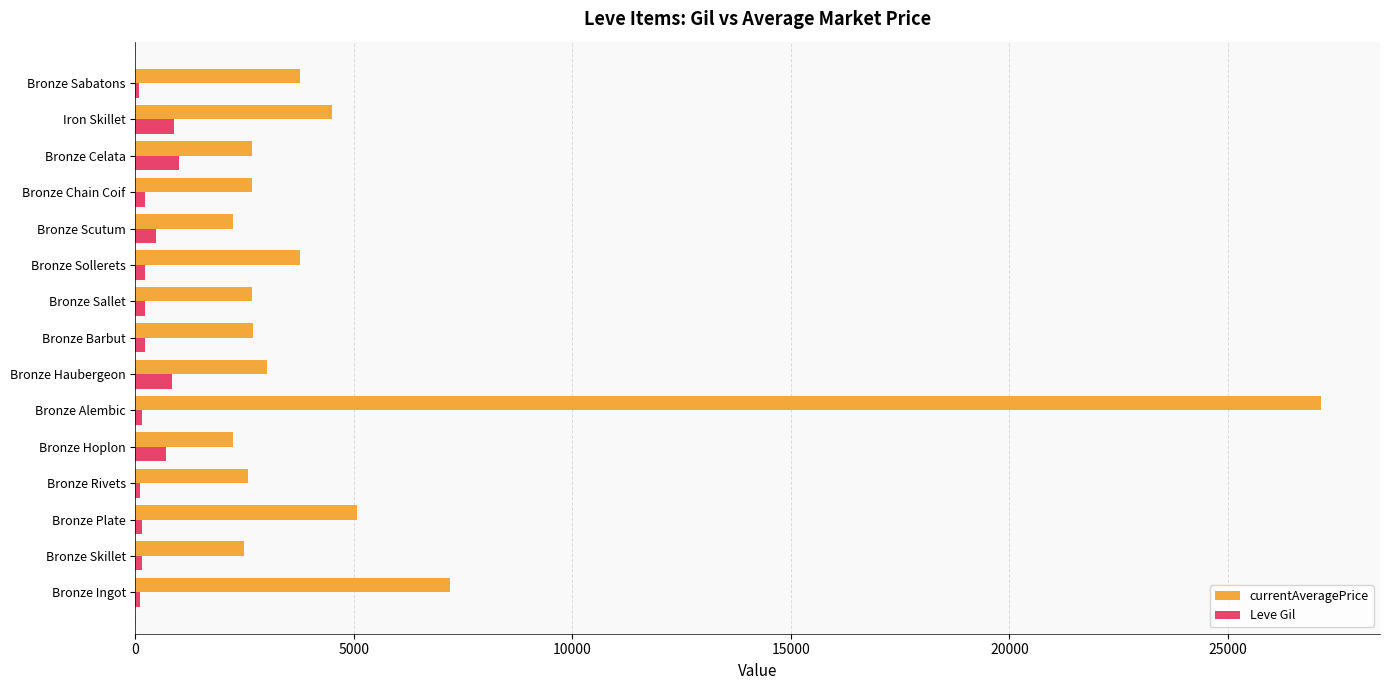

List the series in order of their peak value, highest first.

currentAveragePrice, Leve Gil